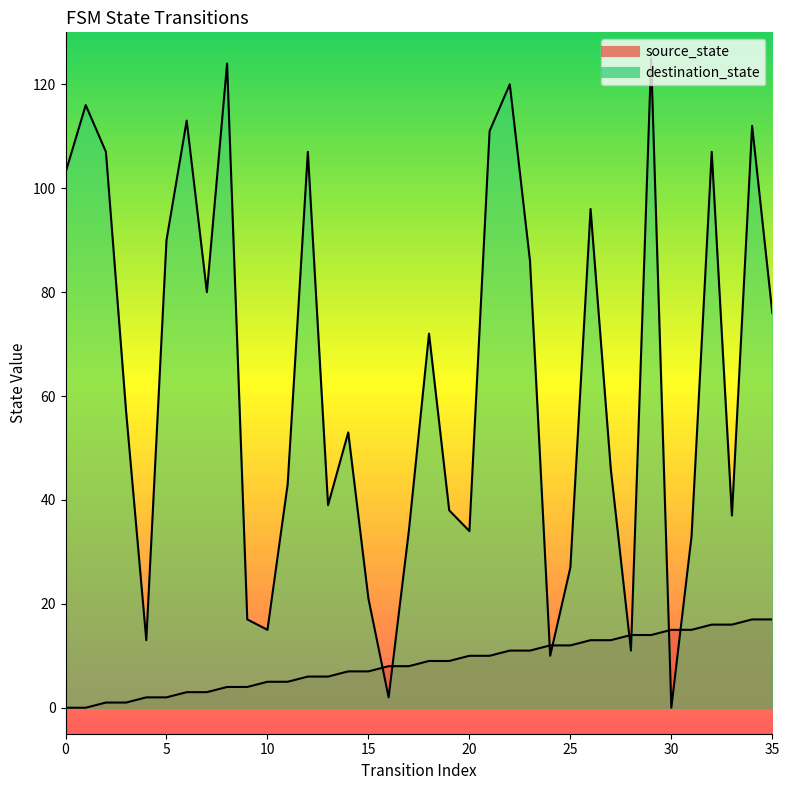

At how many categories does at least one series exceed 61?

17